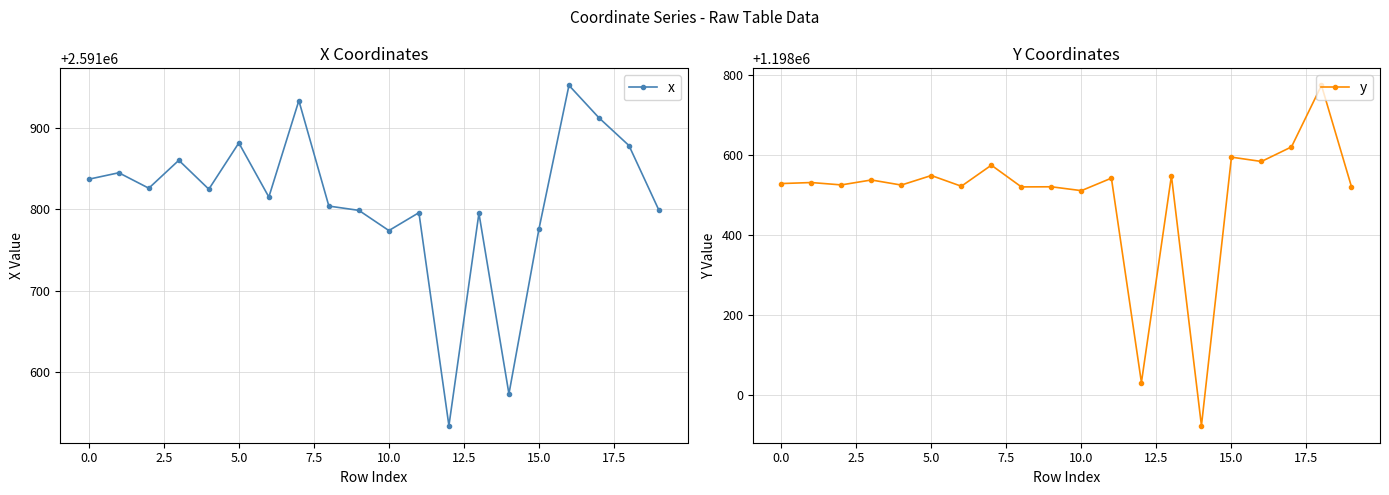

Is it true that x equals 2591773.9 at 10.0?

True